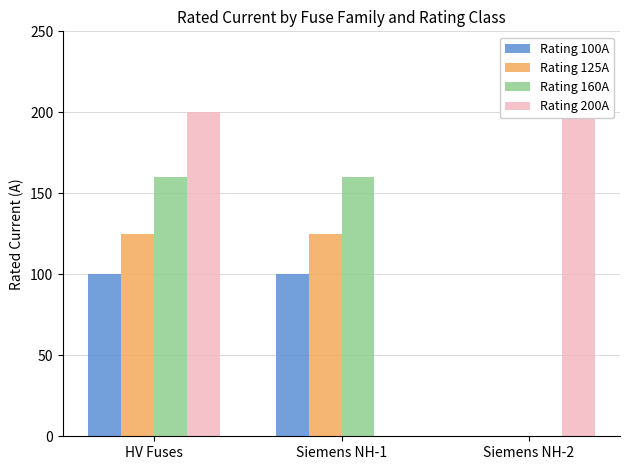

What is the difference between the maximum and minimum values in the Rating 100A series?

100